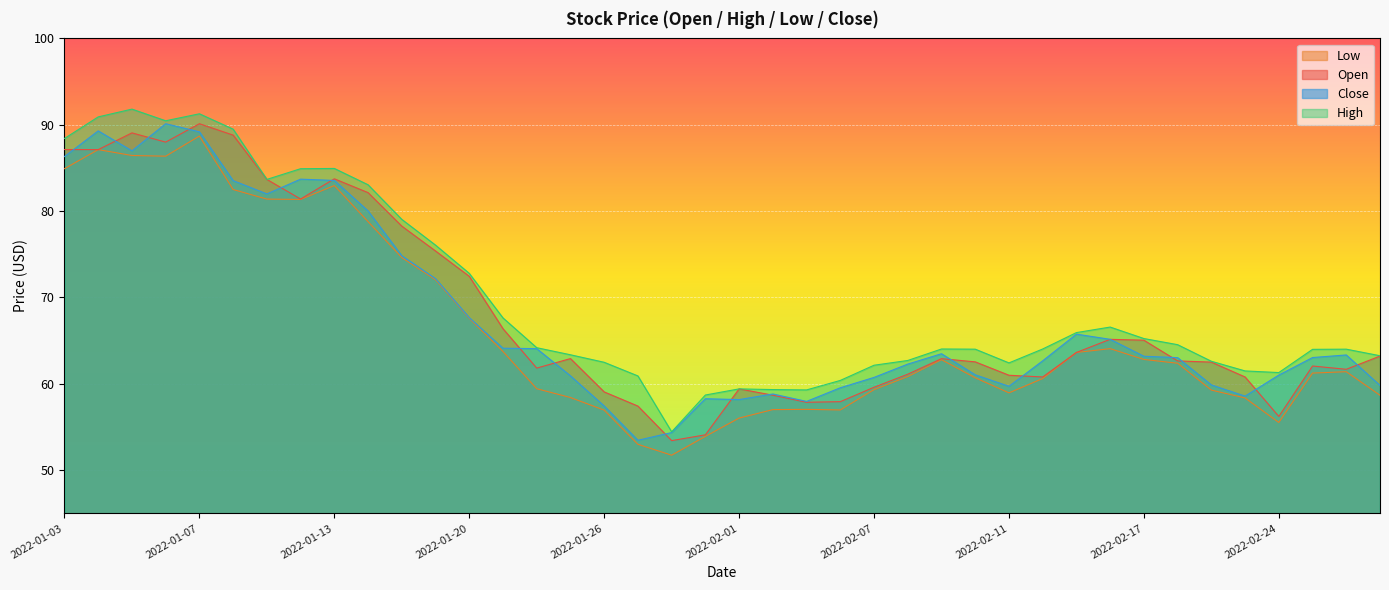

What is the value of the Low point at the 35th from the left?

59.3